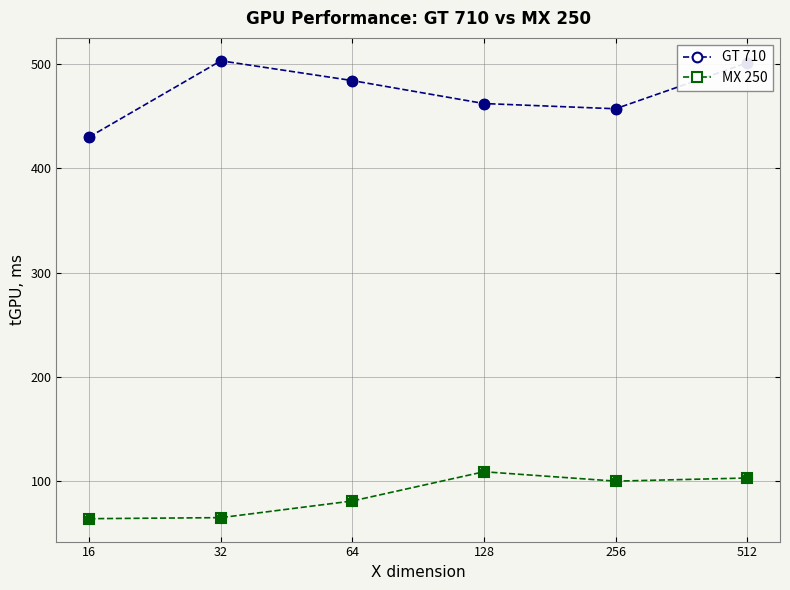

Which series has the largest total across all categories?

GT 710